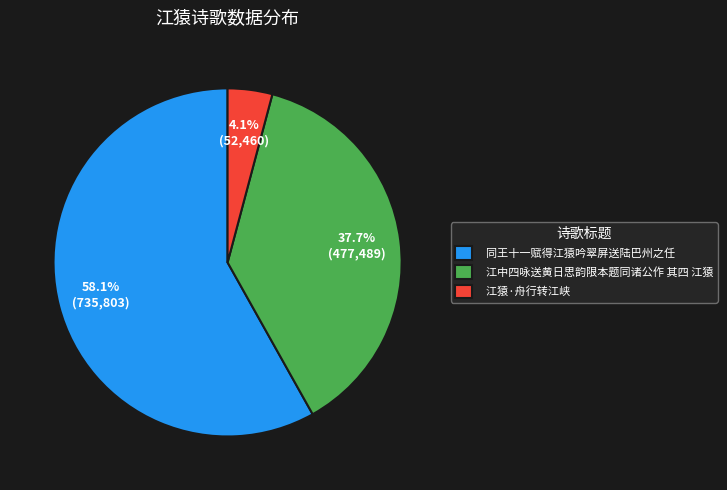

How many slices are in this pie chart?

3